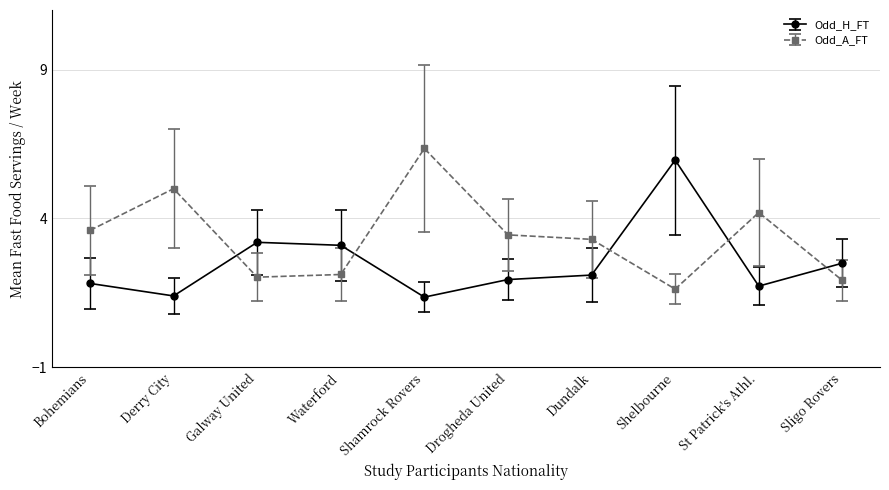

Is the value of Odd_H_FT at Waterford greater than the value of Odd_A_FT at Derry City?

No